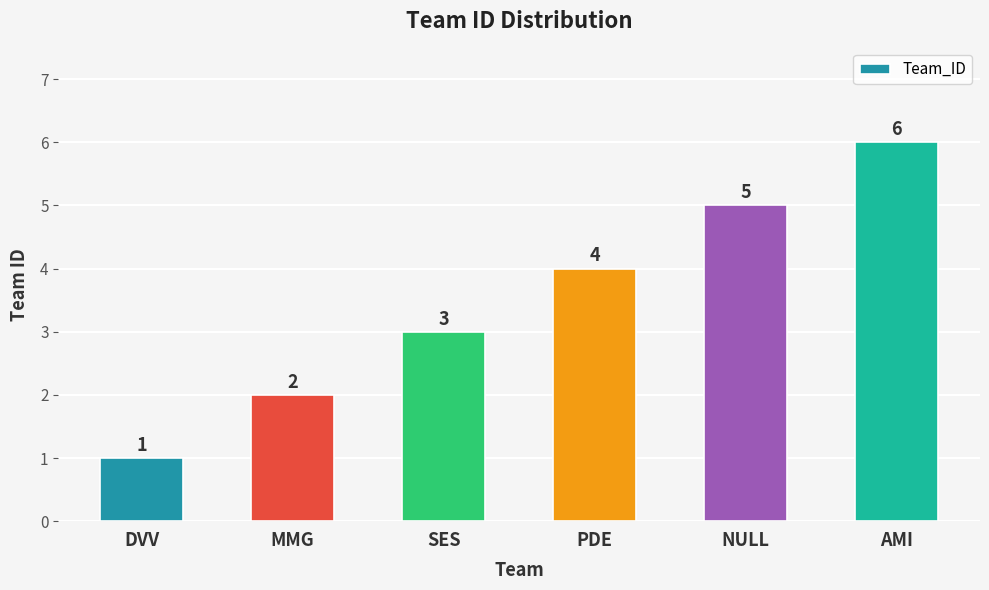

Approximately how many times larger is the value at AMI compared to PDE?

1.5